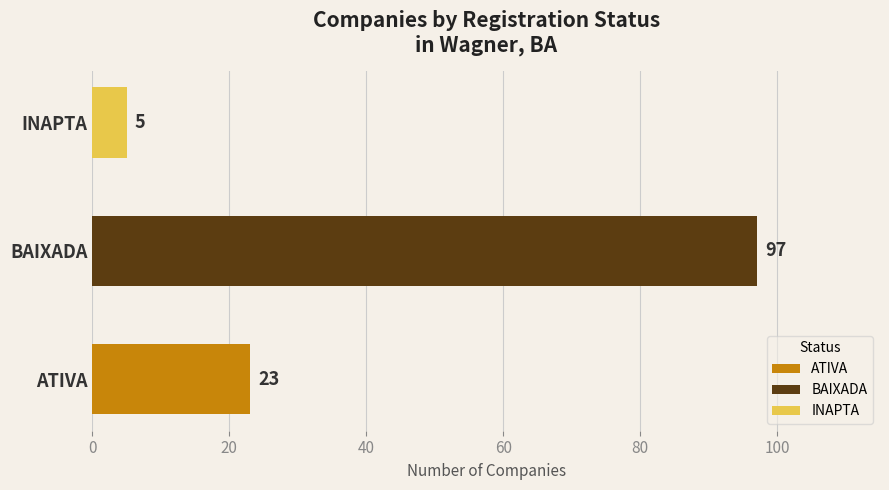

Which series has the largest range (max minus min)?

BAIXADA